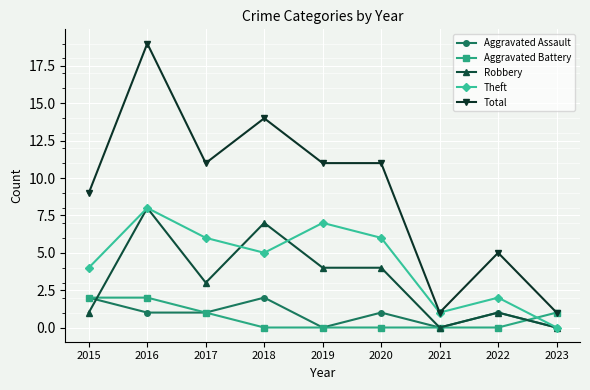

Which series has the largest range (max minus min)?

Total